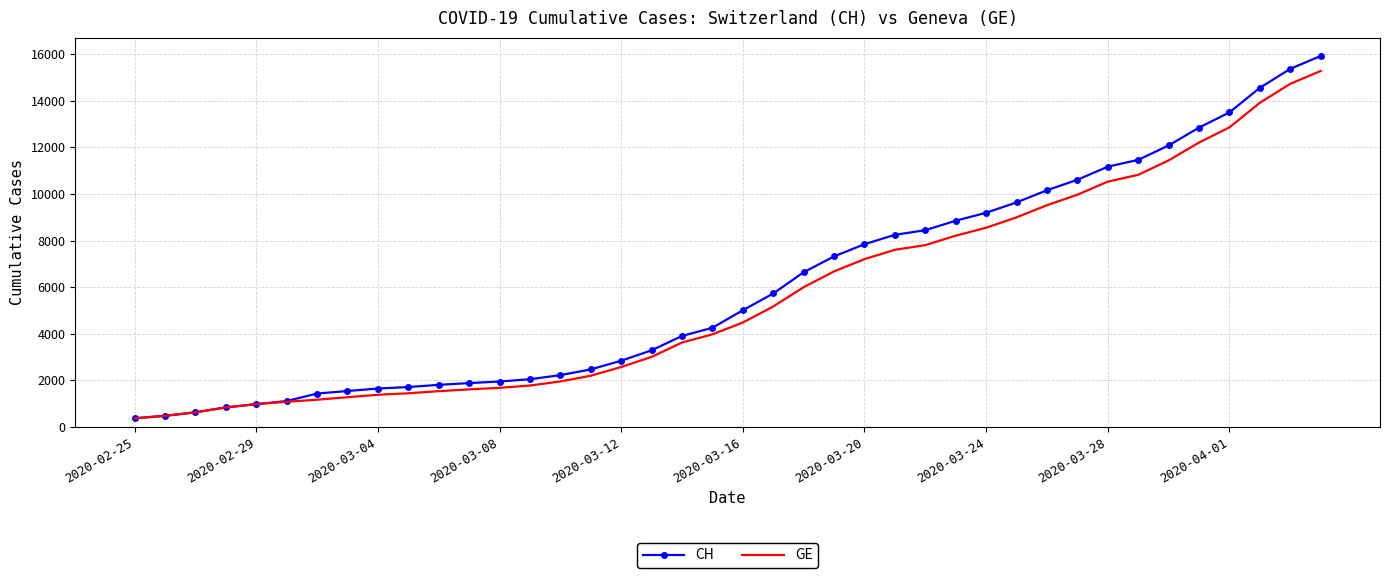

Which series has the largest range (max minus min)?

CH